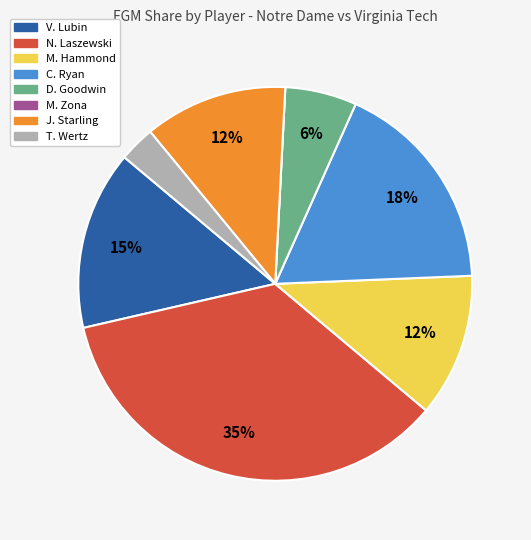

What percentage is the T. Wertz slice, to the nearest percent?

3%